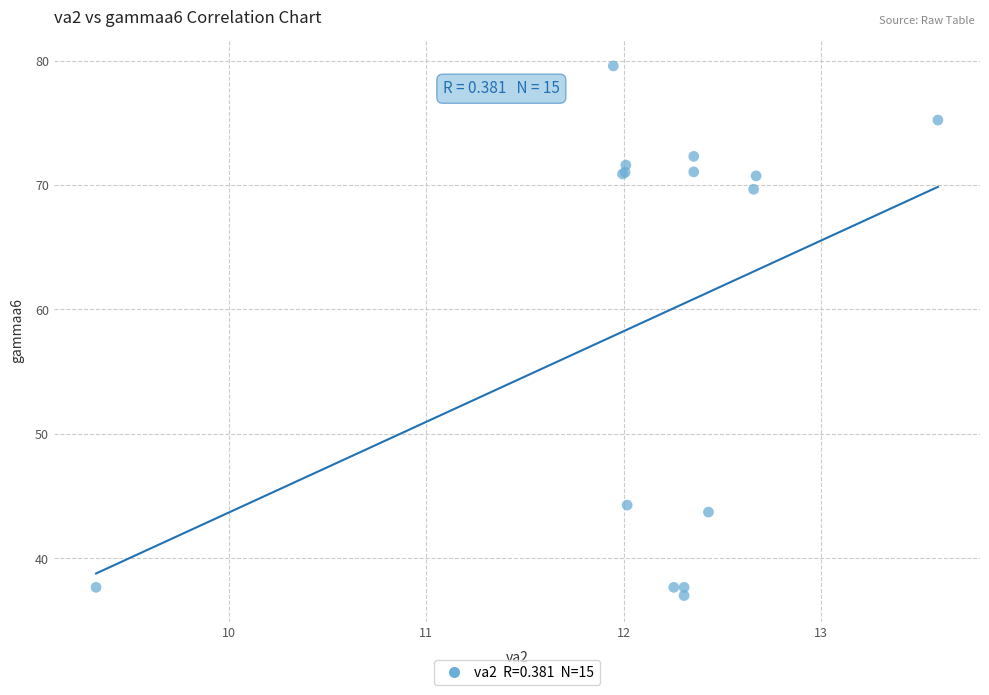

What Y value in the scatter plot is closest to 58?

69.7